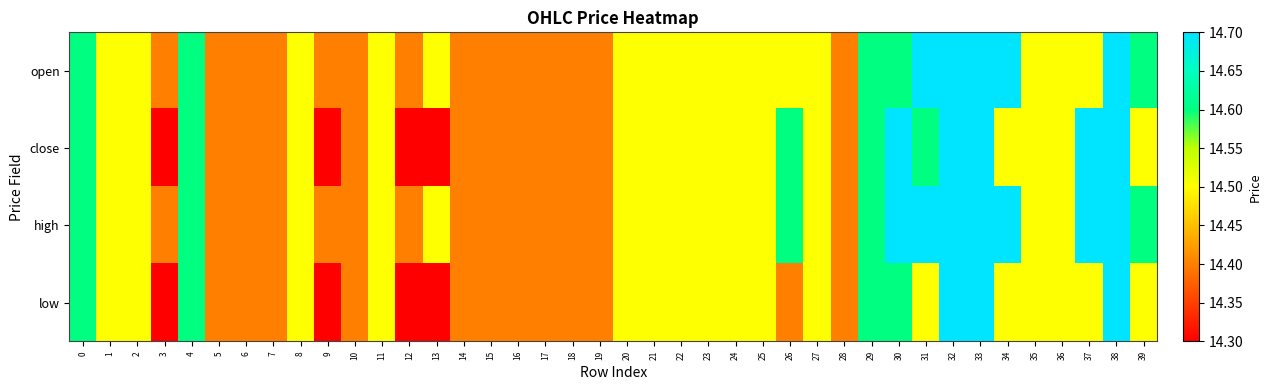

Rank the series by their average value, from highest to lowest.

high, open, close, low